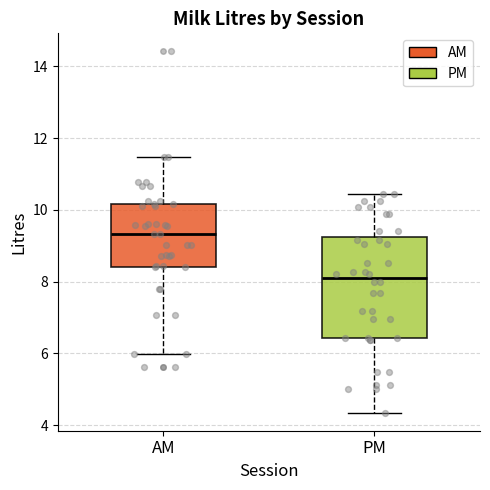

Reading left to right, read every box against the y-axis: the position of its median line, the range the box covers, and the ends of its whiskers. The values are not printed on the chart, so give them approximately, as read against the axis.

AM: median 9.4, box 8.4 to 10.2, whiskers 6.0 to 11.4
PM: median 8.2, box 6.4 to 9.2, whiskers 4.4 to 10.4